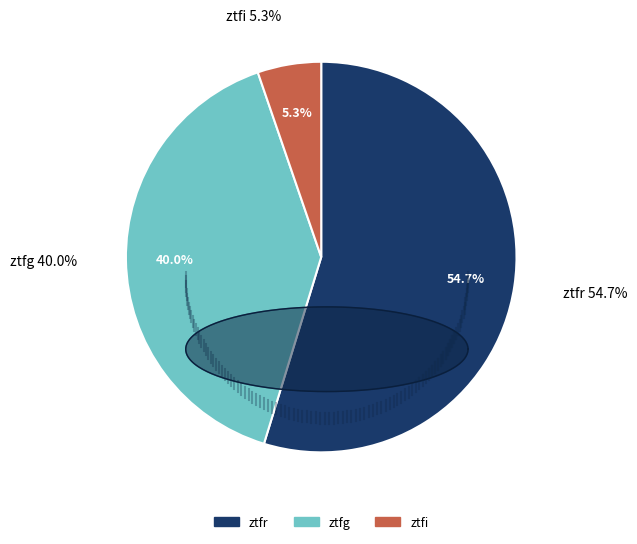

What is the largest slice in the pie chart?

ztfr